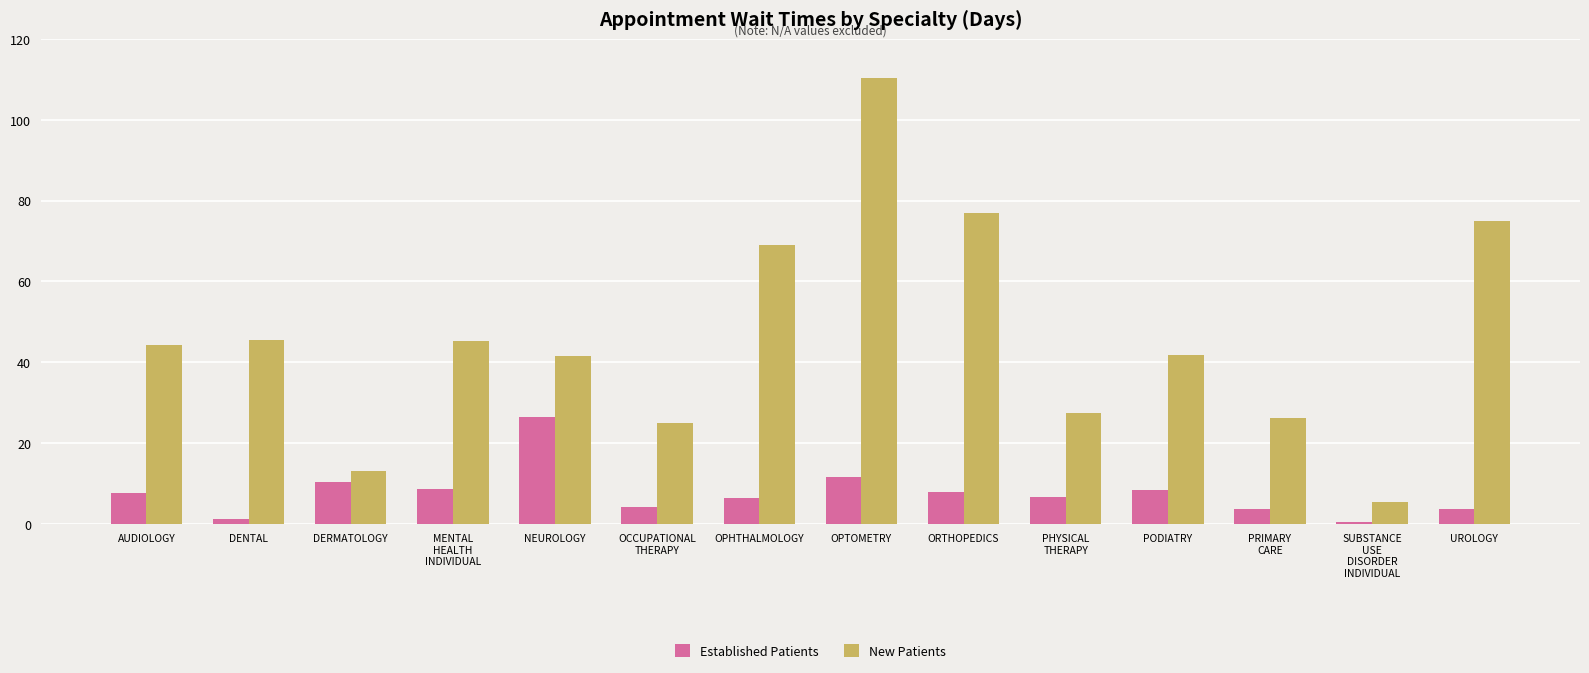

What value does the New Patients series have at MENTAL
HEALTH
INDIVIDUAL?

45.2